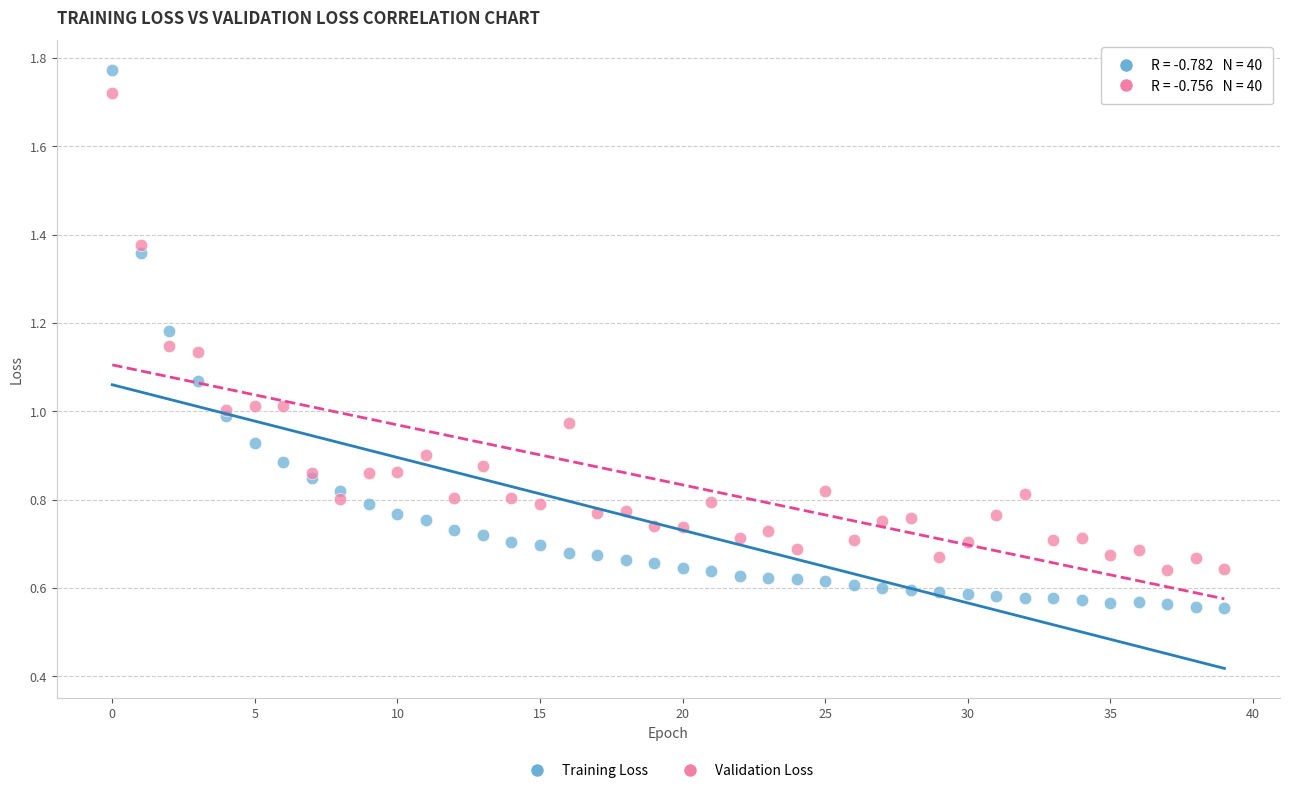

Which series contains the lowest Y value?

Training Loss